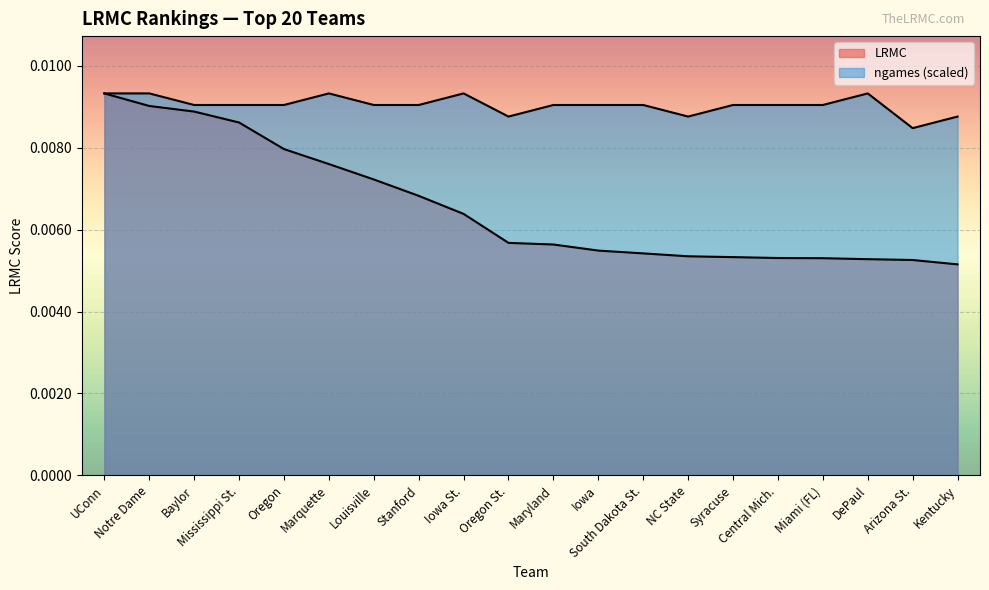

Where is ngames_norm nearest to the value 0?

Arizona St.